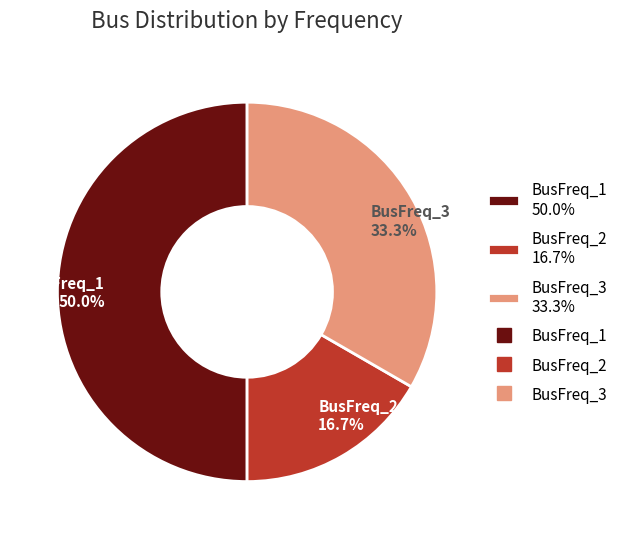

Rank the categories by value from lowest to highest.

BusFreq_2, BusFreq_3, BusFreq_1